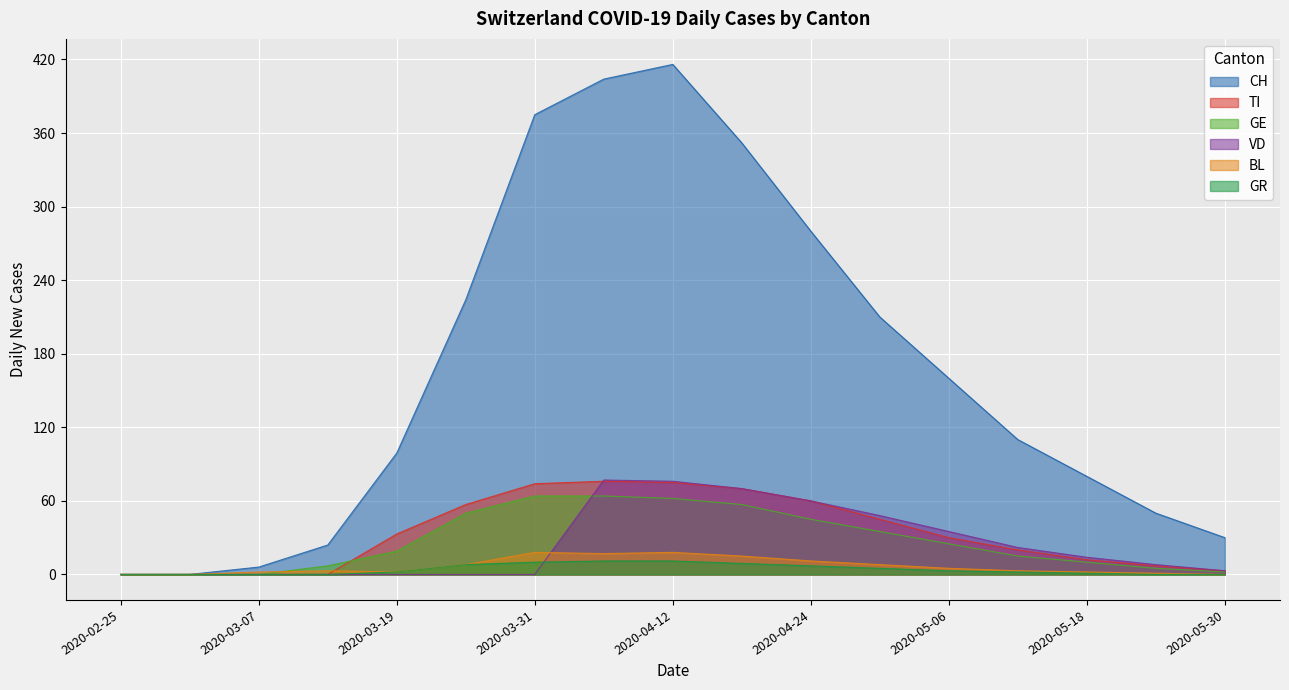

What is the spread (max minus min) of values at 2020-05-30?

30